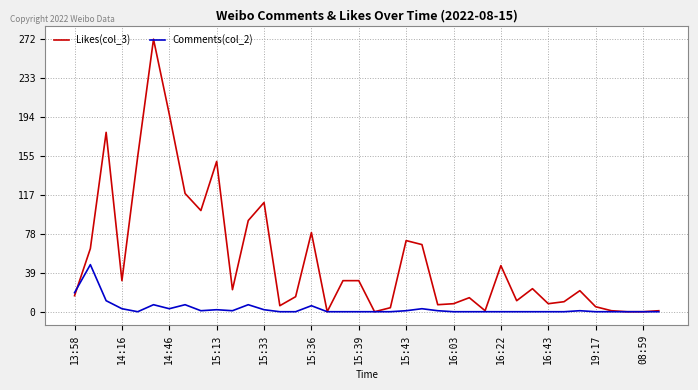

List the series in order of their peak value, highest first.

Likes(col_3), Comments(col_2)